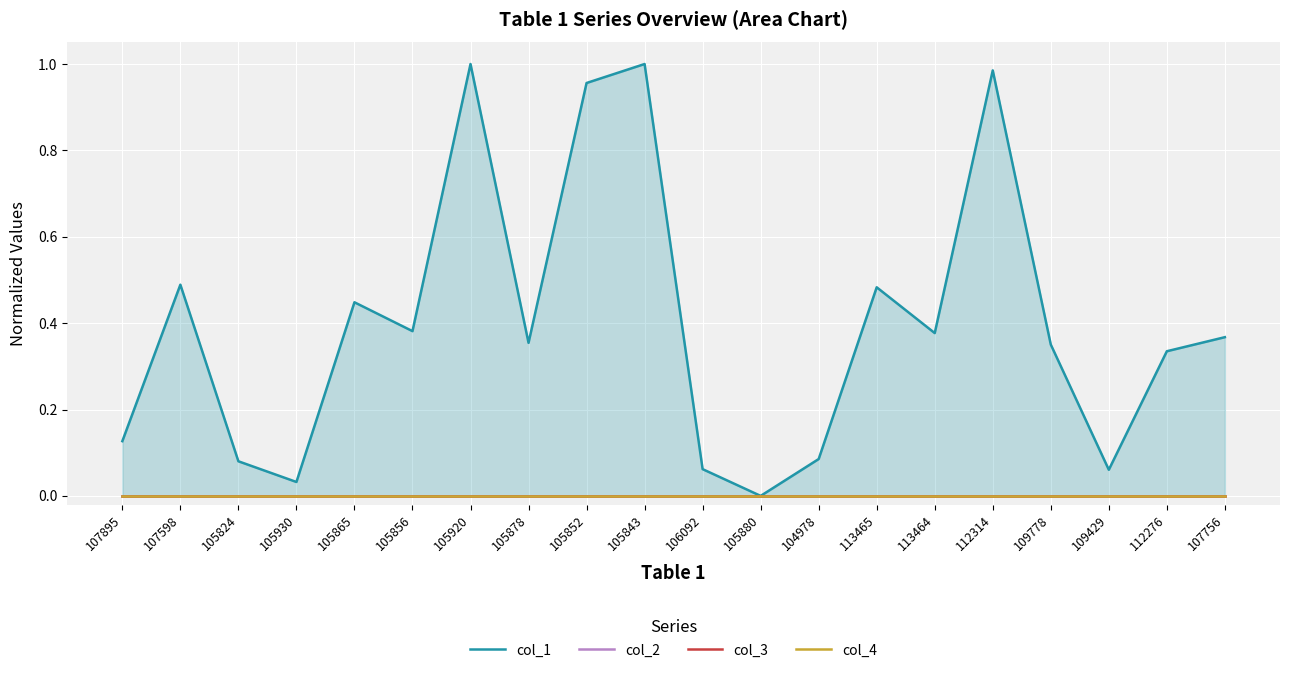

Between 107756 and 109429, which is larger?

107756